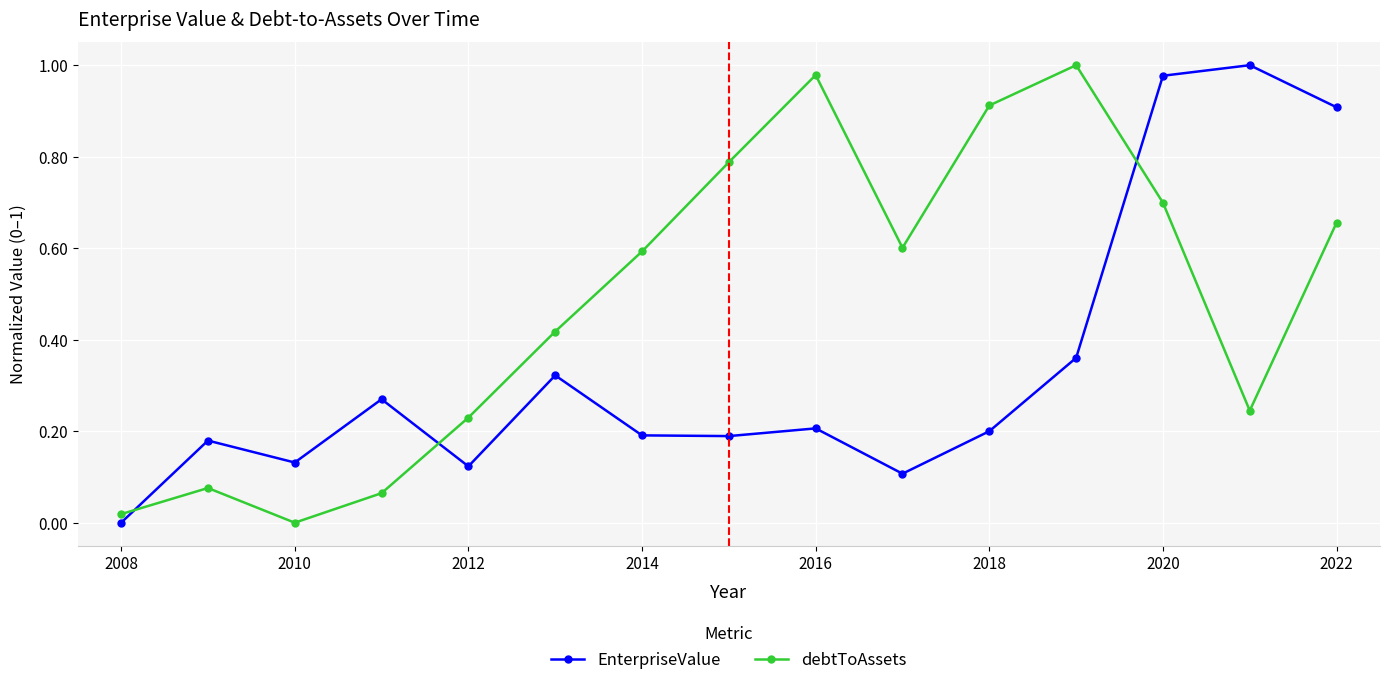

How many interior local valleys does the debtToAssets series have?

3